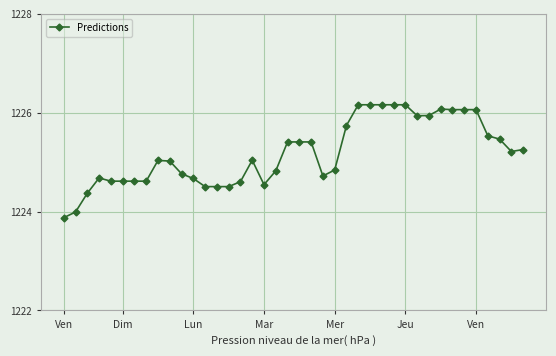

Reading right to left, transcribe all the data shown in this chart.

1225.3	1225.2	1225.5	1225.5	1226.1	1226.1	1226.1	1226.1	1225.9	1225.9	1226.2	1226.2	1226.2	1226.2	1226.2	1225.7	1224.8	1224.7	1225.4	1225.4	1225.4	1224.8	1224.5	1225.0	1224.6	1224.5	1224.5	1224.5	1224.7	1224.8	1225.0	1225.0	1224.6	1224.6	1224.6	1224.6	1224.7	1224.4	1224.0	1223.9